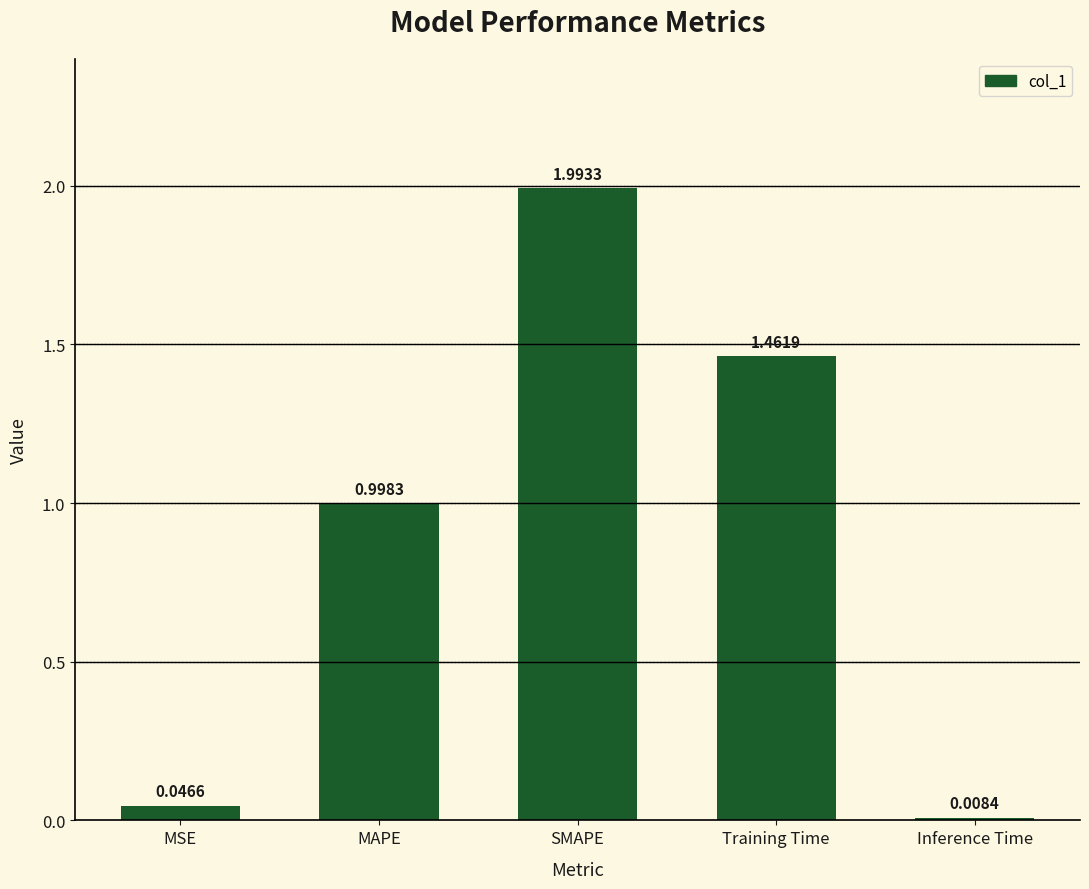

What is the change in value from MAPE to Inference Time?

-1.0